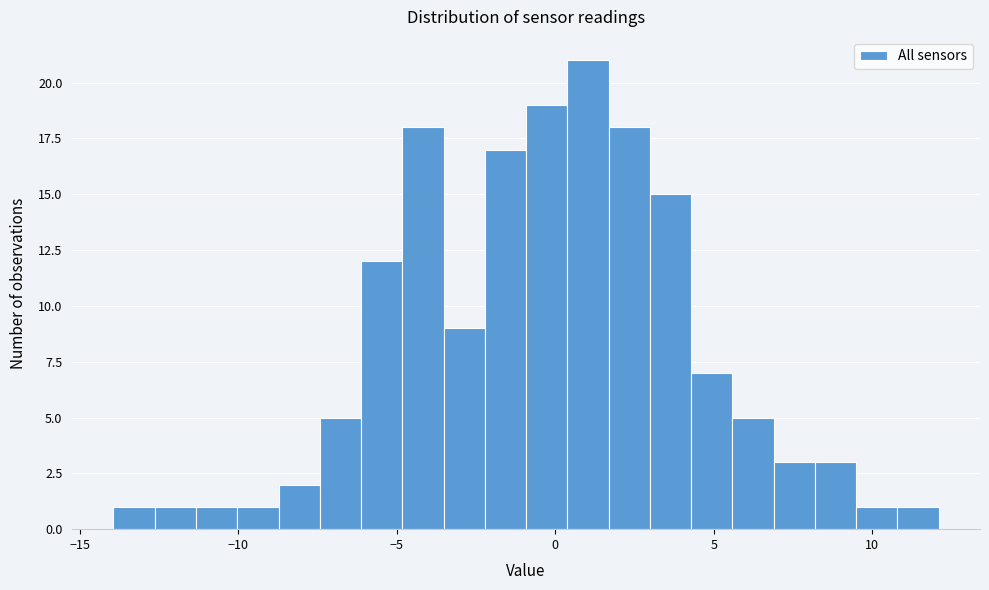

Read against the x-axis, roughly where is the centre of the tallest bar?

1.0